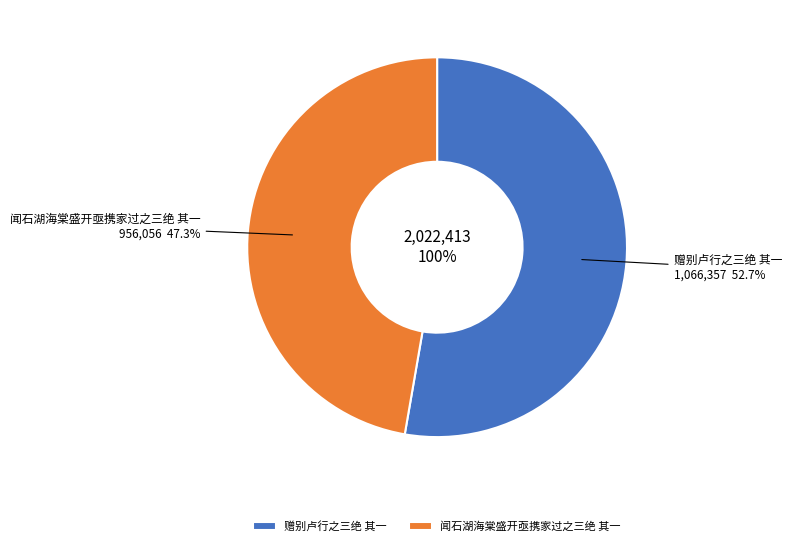

Between 赠别卢行之三绝 其一 and 闻石湖海棠盛开亟携家过之三绝 其一, which is larger?

赠别卢行之三绝 其一